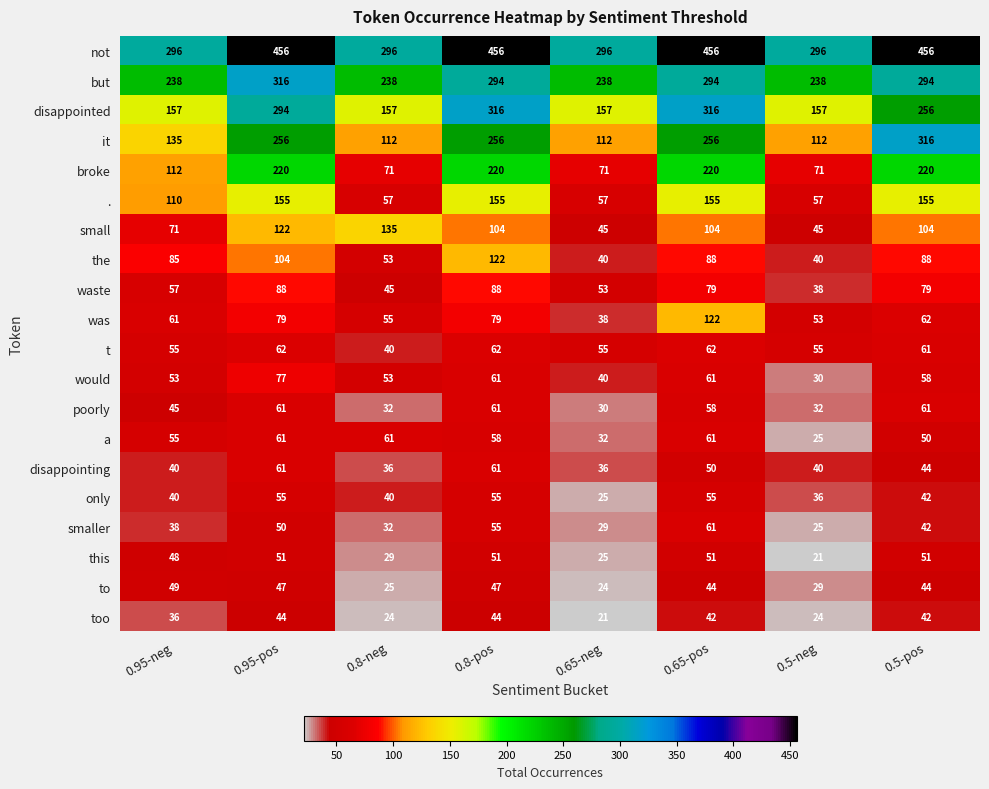

How many data points in not are less than 456?

4